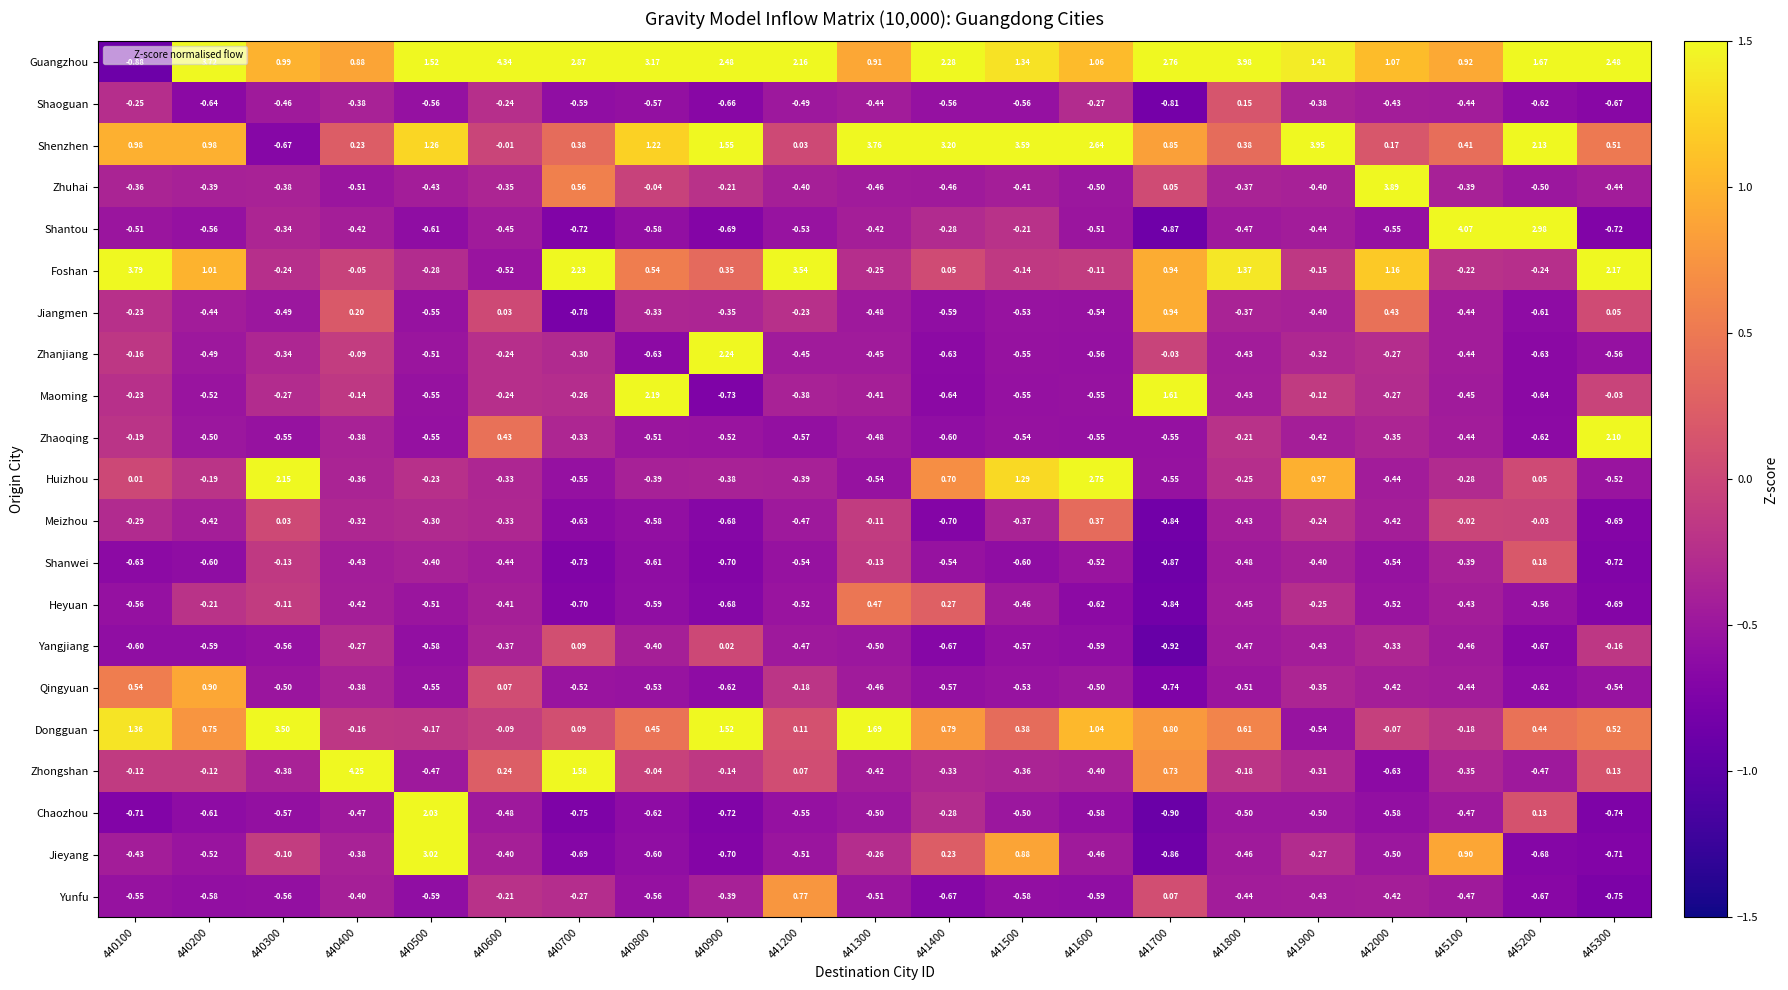

What is the smallest value displayed?

-0.9